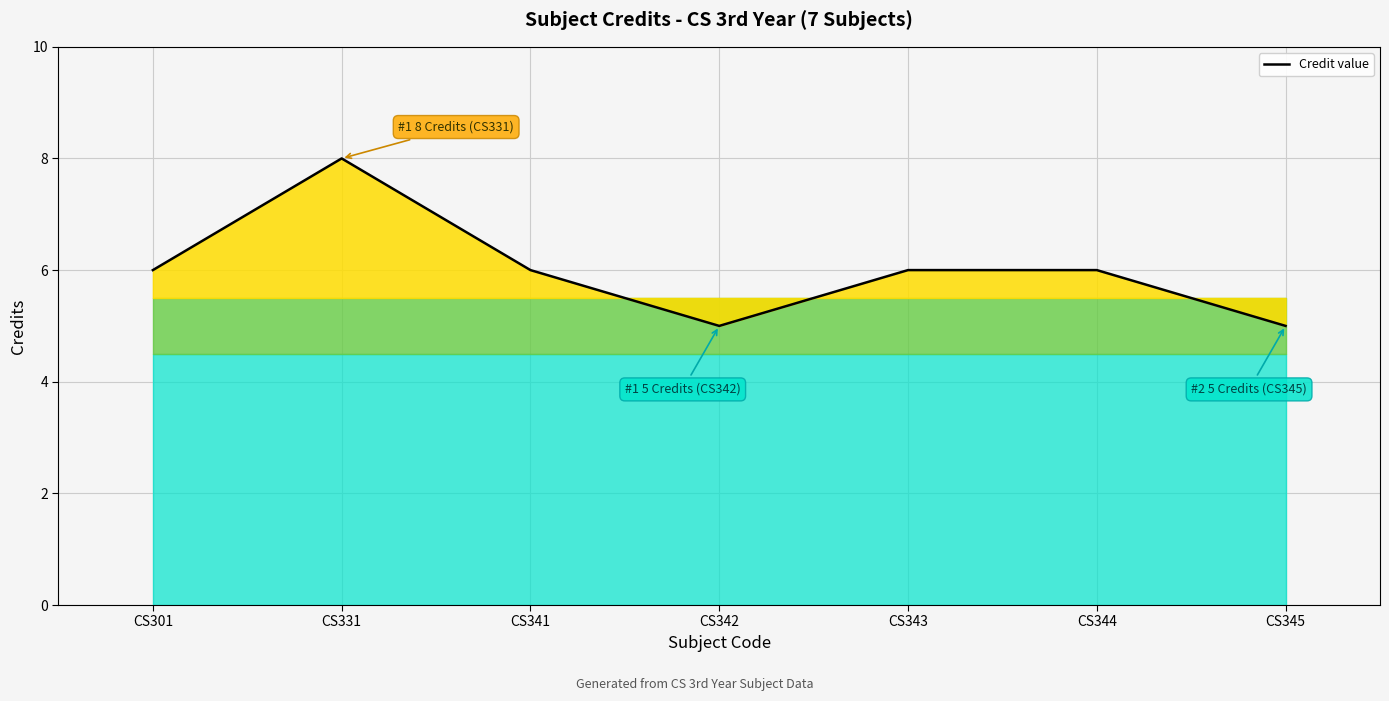

Between CS342 and CS331, which is larger?

CS331